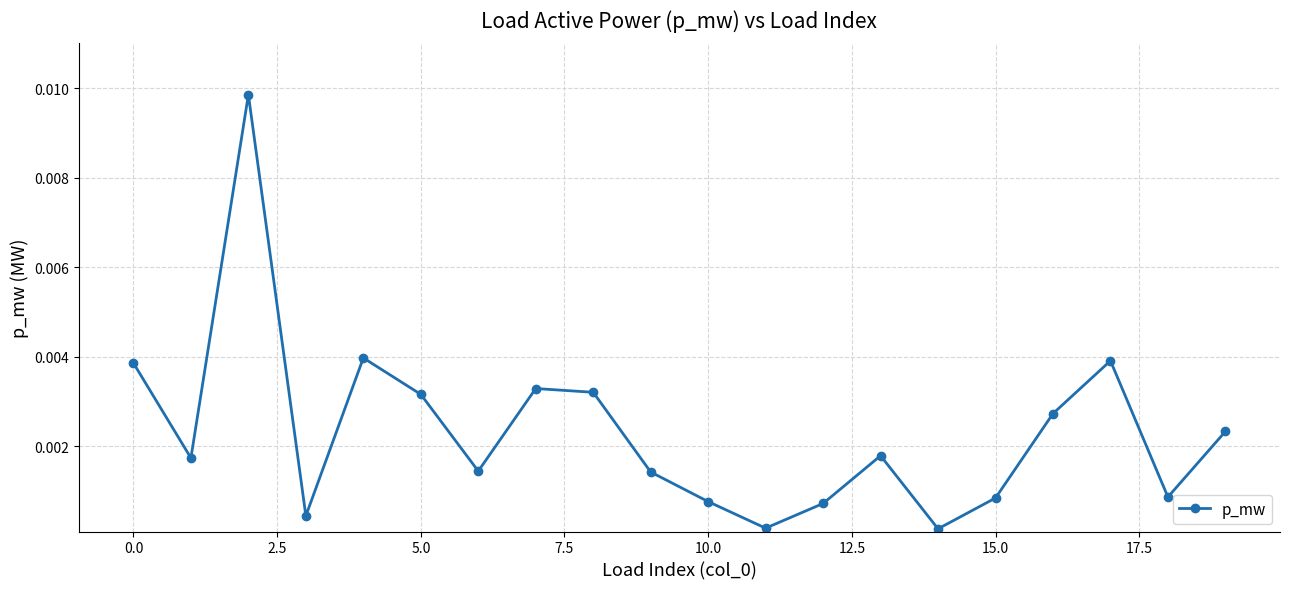

How many interior local valleys (lower than both neighbors) does the data have?

6